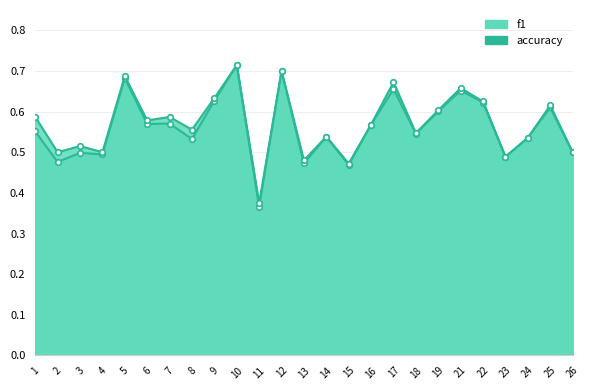

Does the chart display data point markers on the line(s)?

Yes